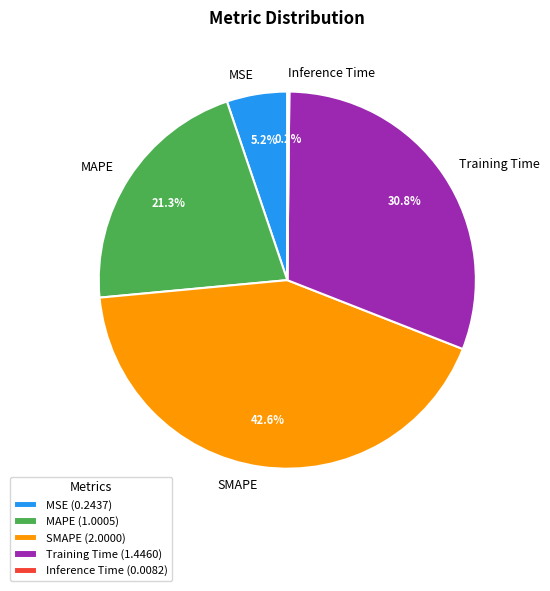

What percentage is NOT represented by Training Time?

69.2%